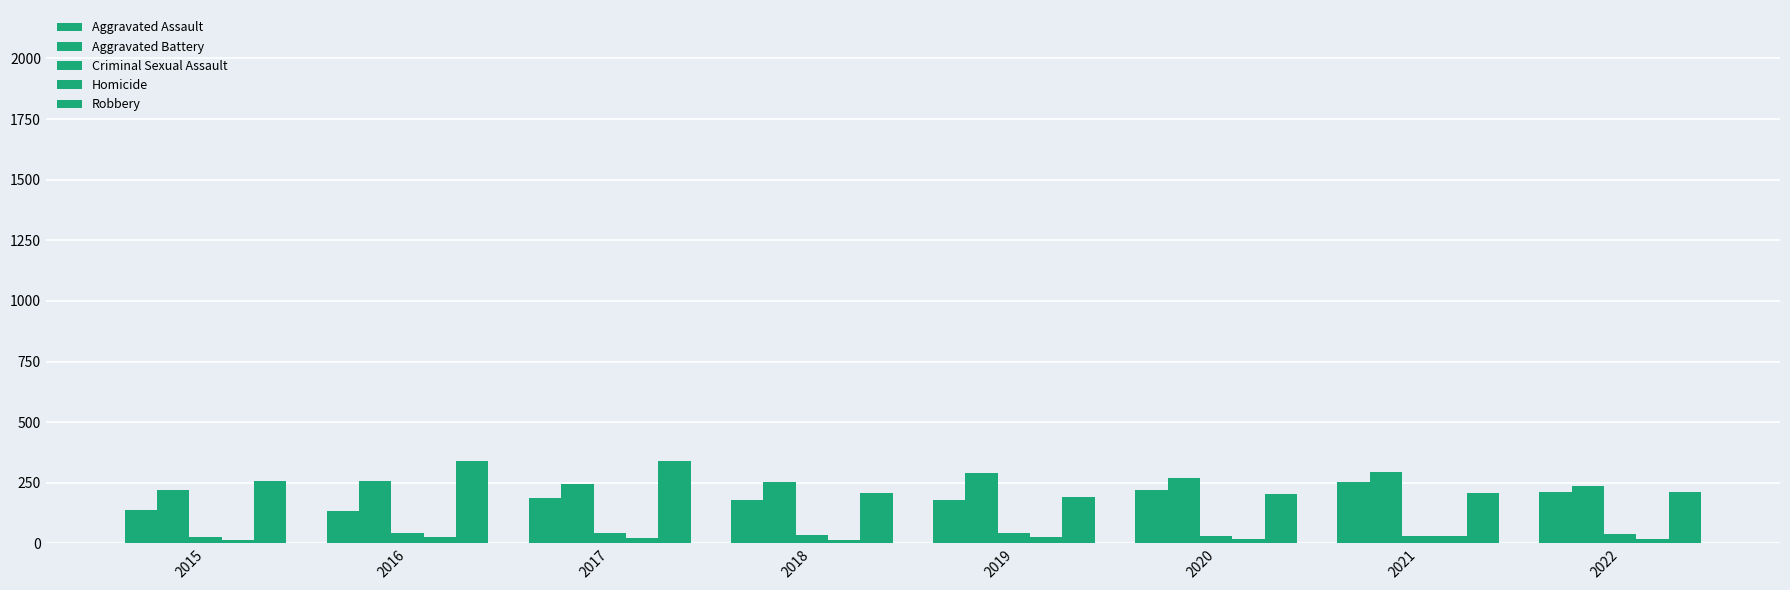

How many data points does each series have?

8